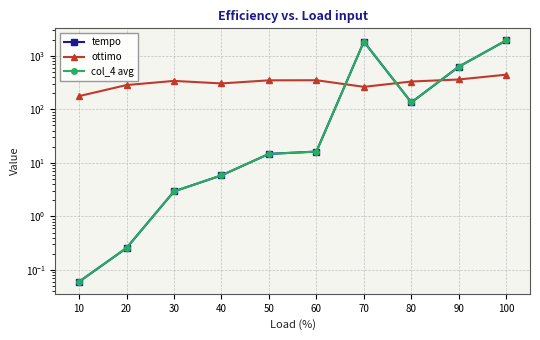

How many values in the ottimo series are below 339?

5